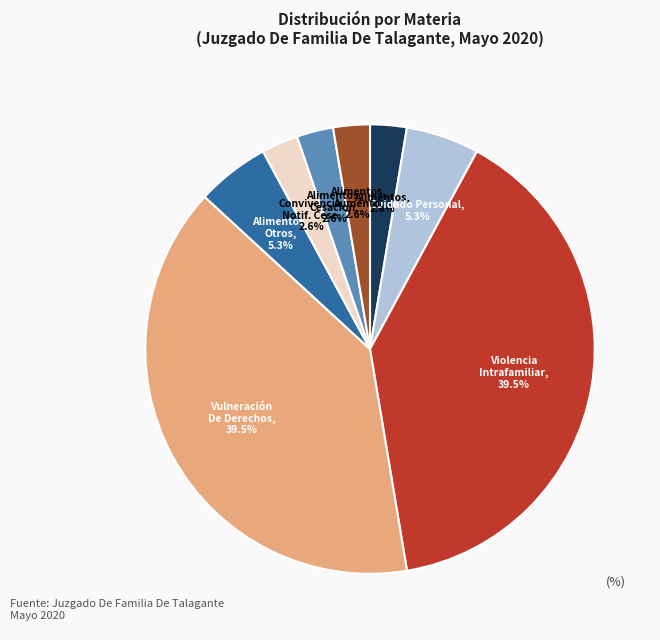

Does any single category account for the majority?

No